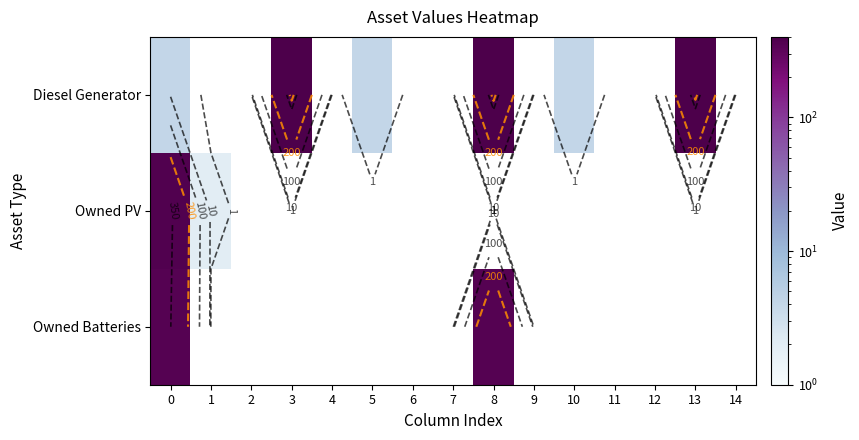

Which series has the widest spread of values?

Diesel Generator